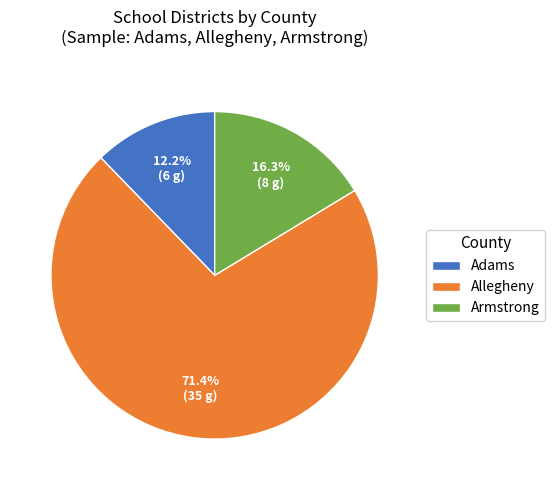

Rank the categories by value from highest to lowest.

Allegheny, Armstrong, Adams